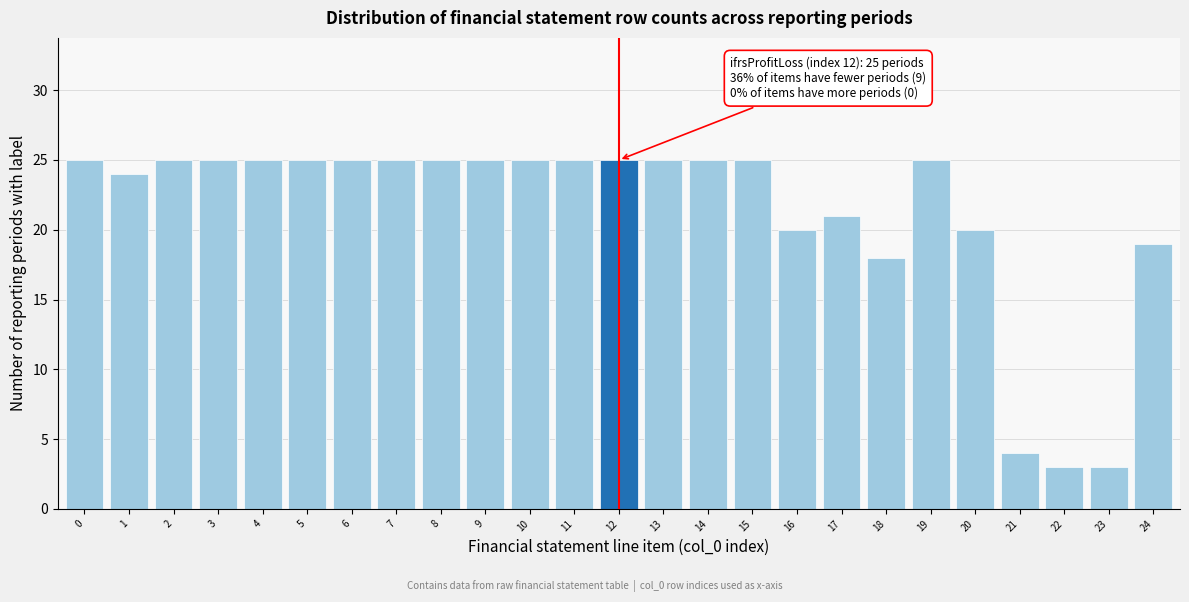

Reading left to right, list all the values displayed in this chart.

25	24	25	25	25	25	25	25	25	25	25	25	25	25	25	25	20	21	18	25	20	4	3	3	19